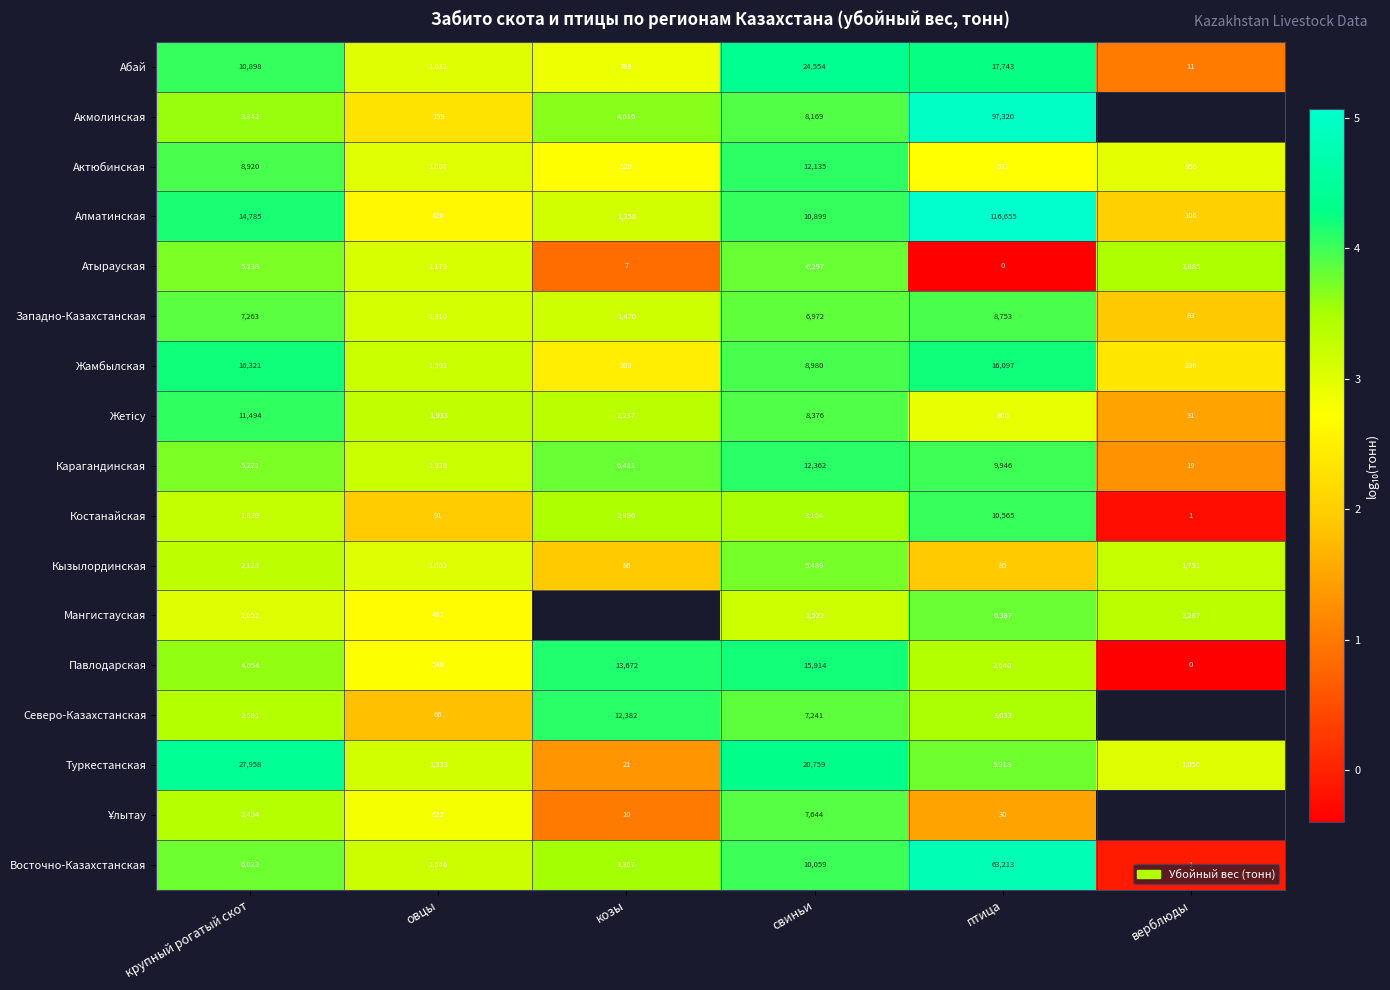

At which label is Алматинская closest to 58380?

крупный рогатый скот